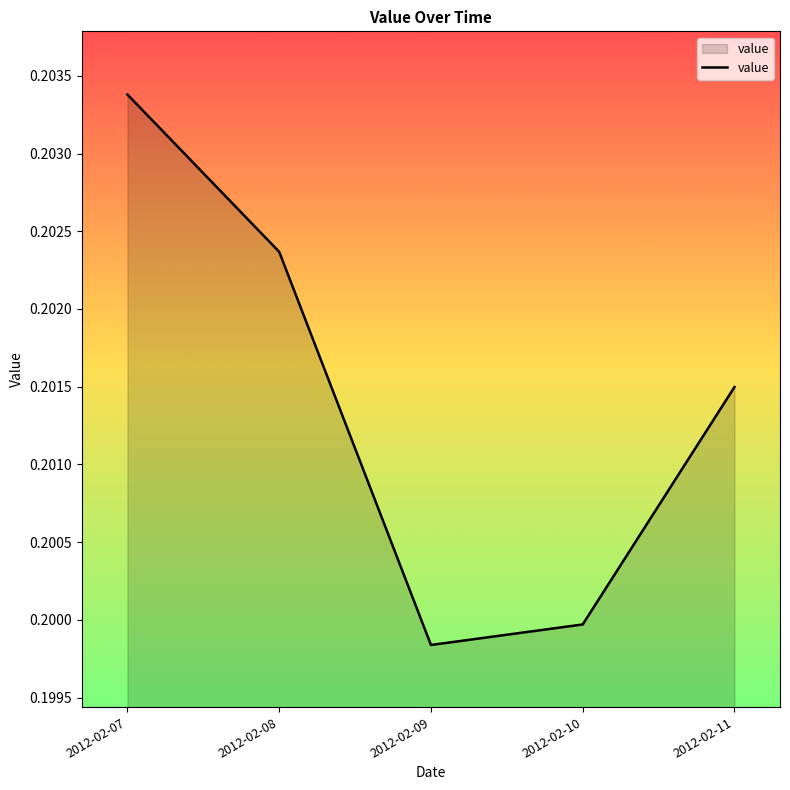

True or false: the data shows 0.3 at 2012-02-07.

False